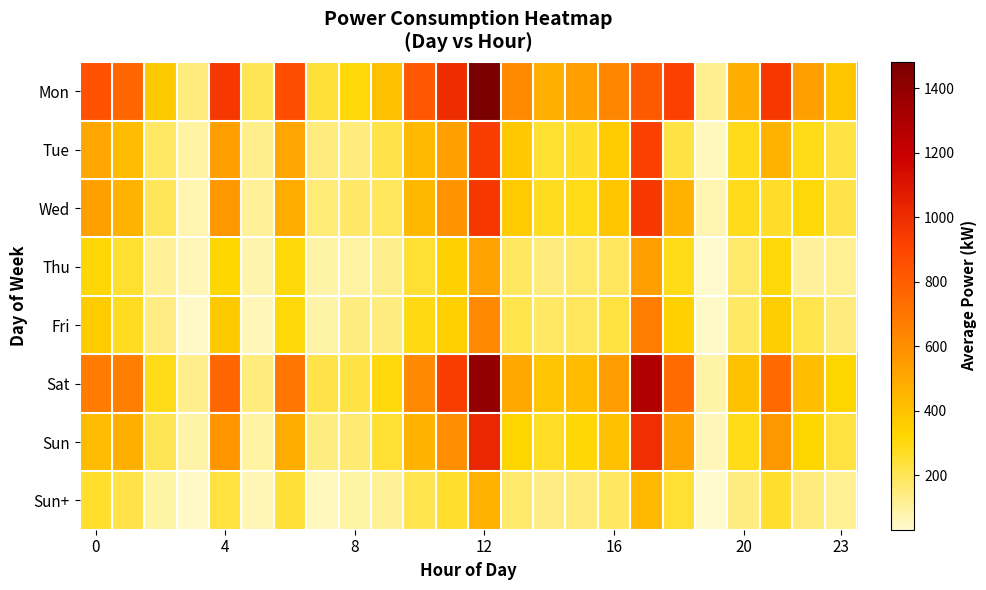

Which series has the widest spread of values?

Mon